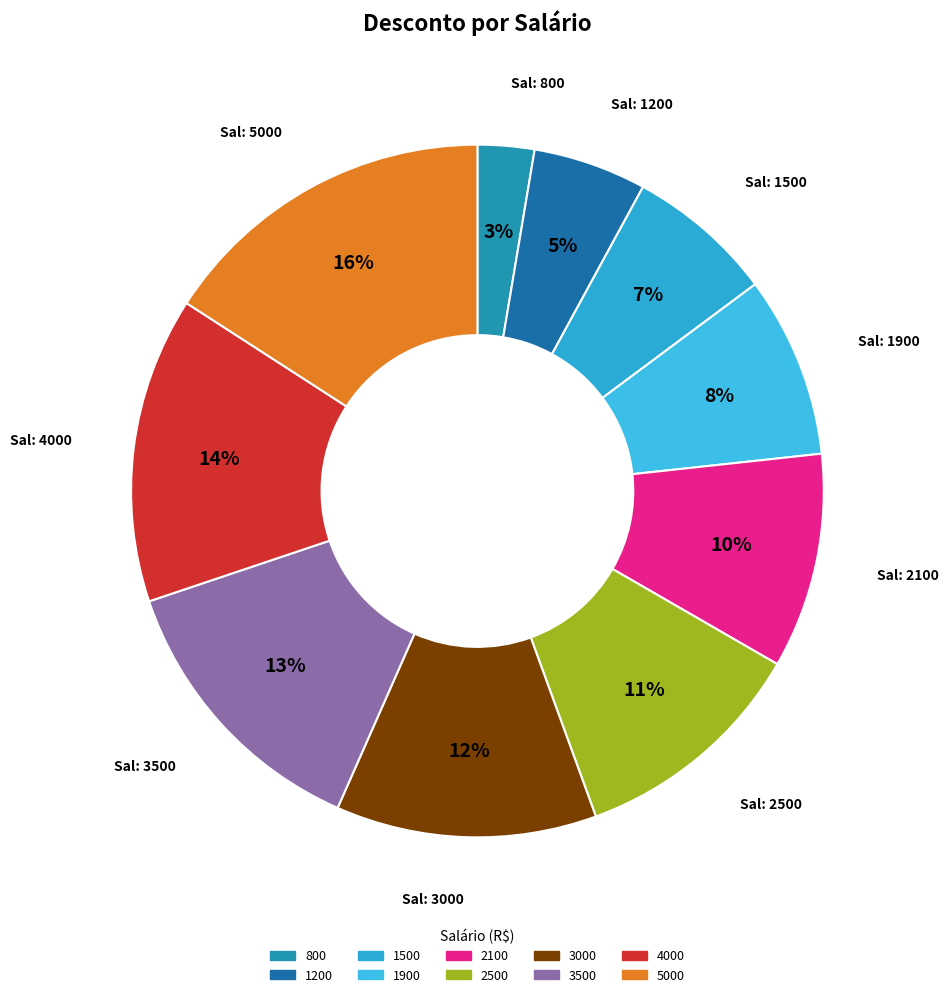

Count the number of slices in the pie.

10